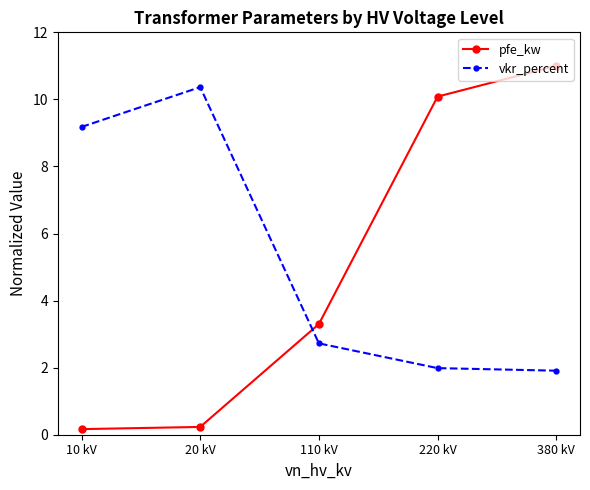

What is the difference between the pfe_kw values at 220 kV and 380 kV?

0.9